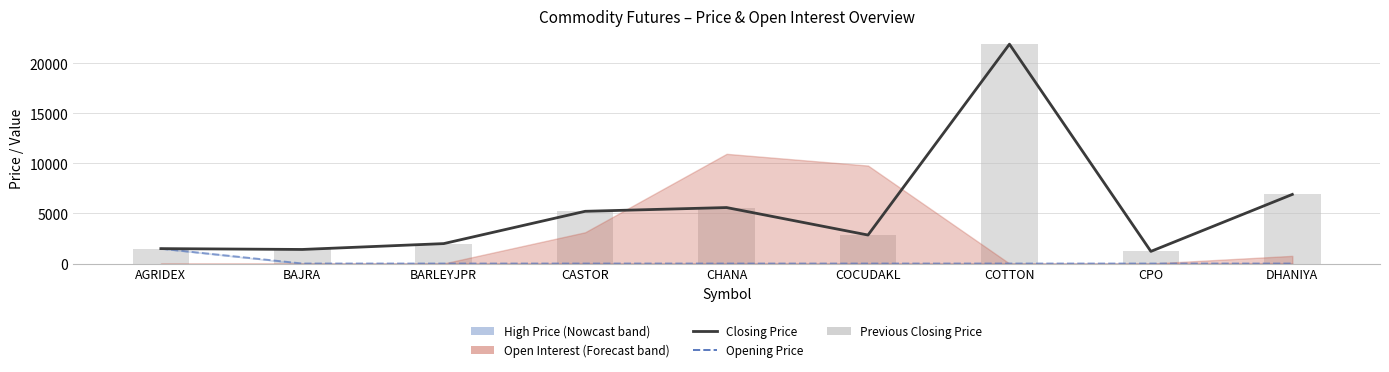

Which series has the widest spread of values?

Closing Price